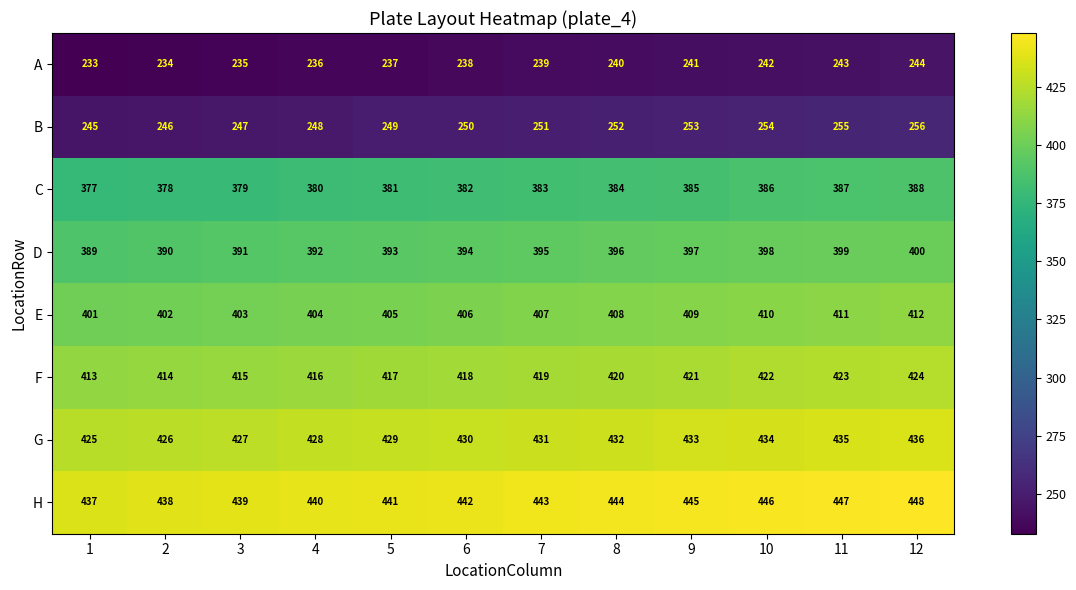

Is it true that E equals 680 at 5?

False